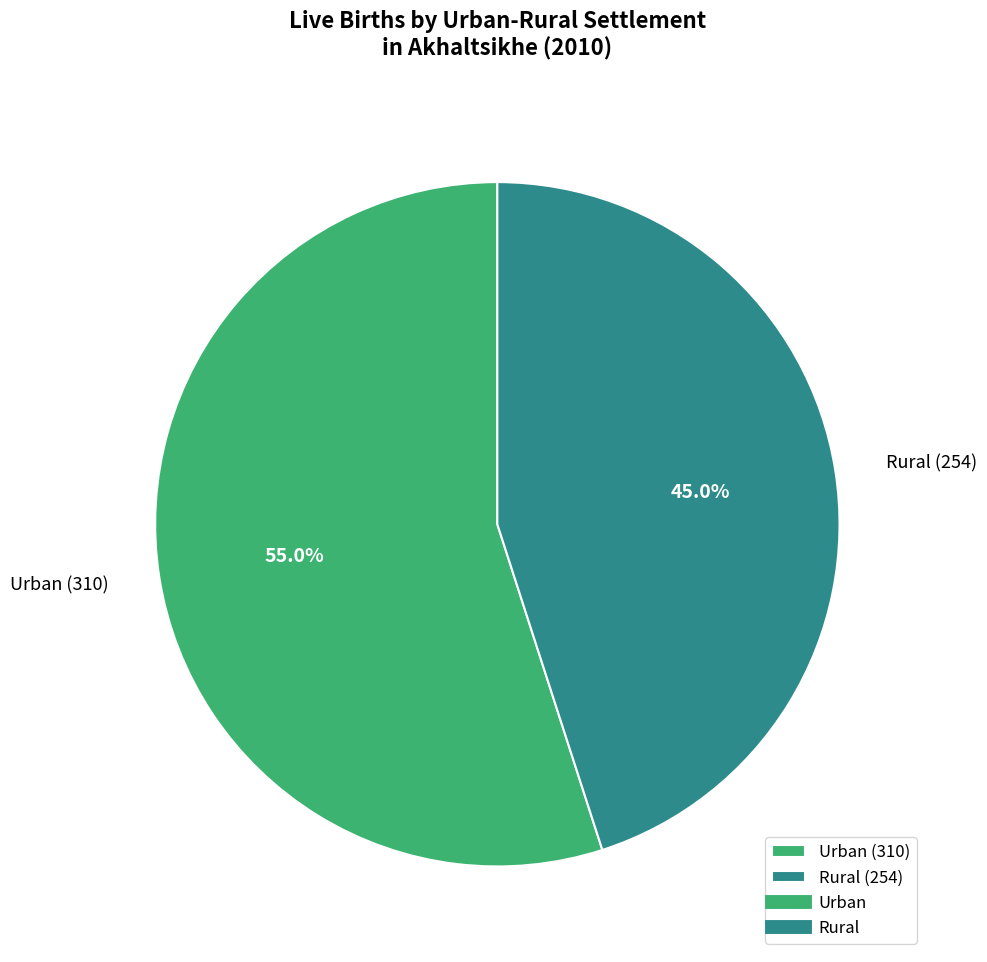

Approximately how many times larger is the value at Rural (254) compared to Urban (310)?

0.8